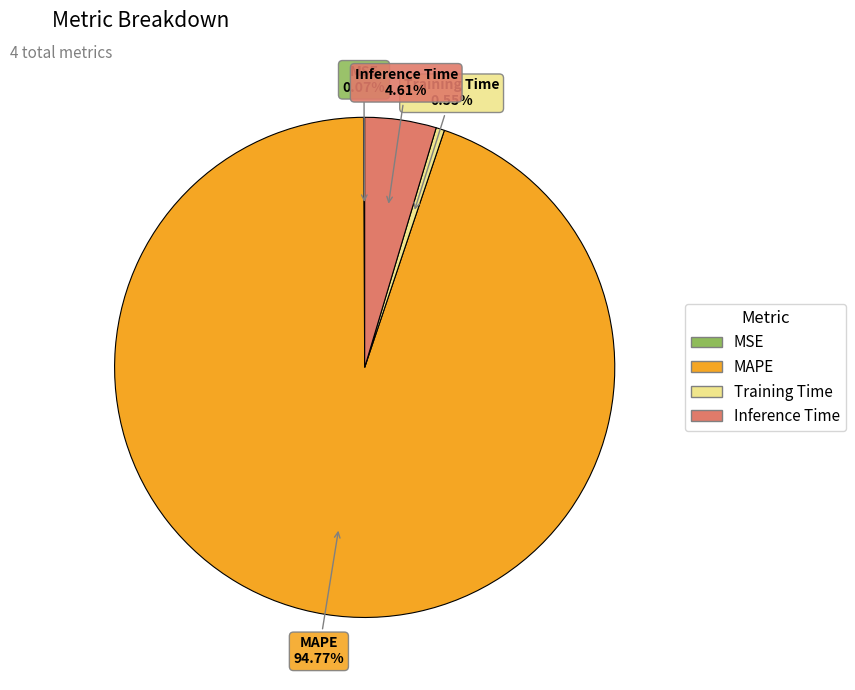

To the nearest percent, what is the average slice percentage?

25%